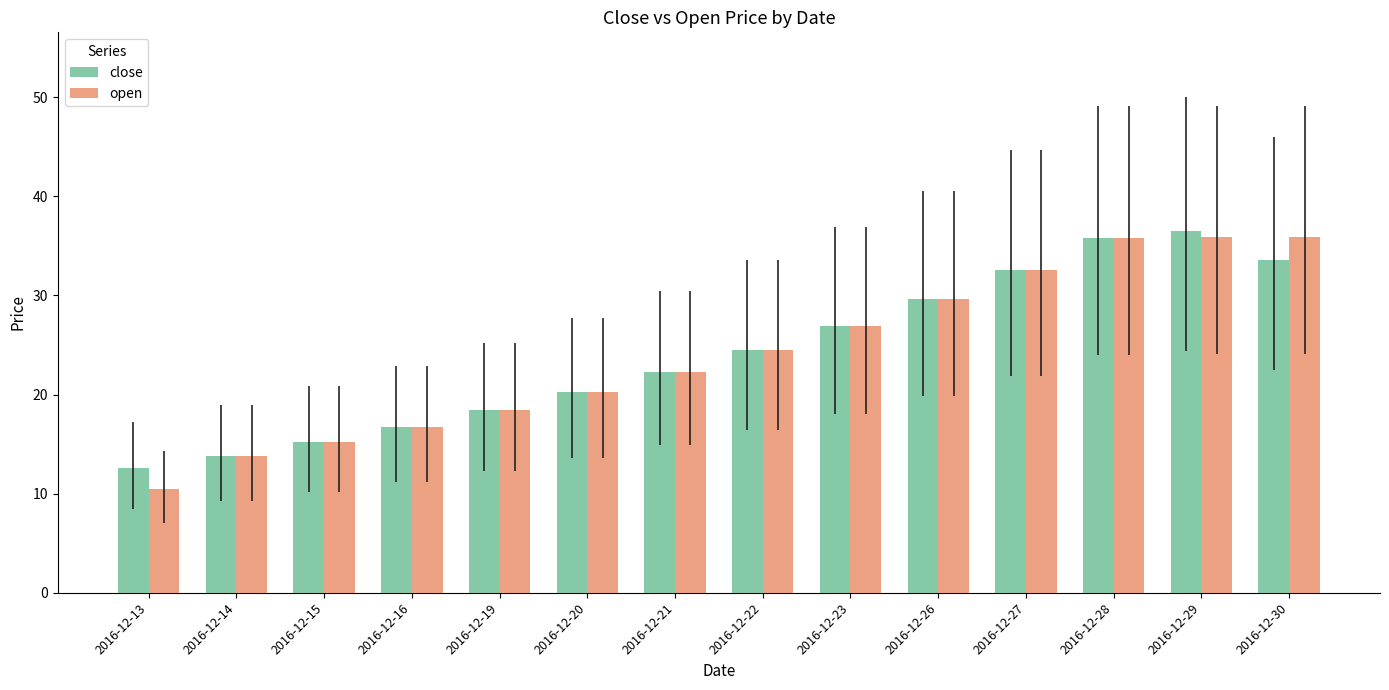

Between 2016-12-13 and 2016-12-23, which series saw the biggest shift?

open